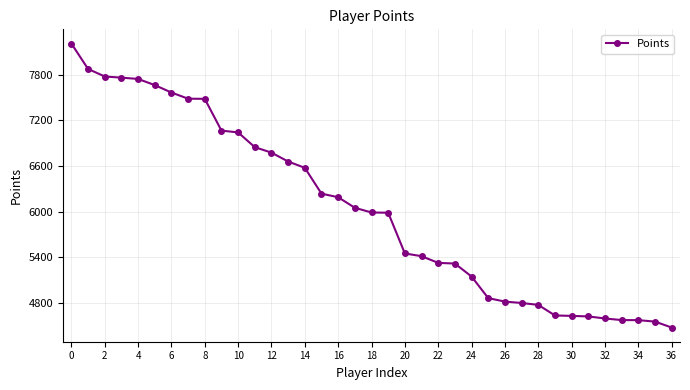

Is this an area chart (filled region under the line)?

No